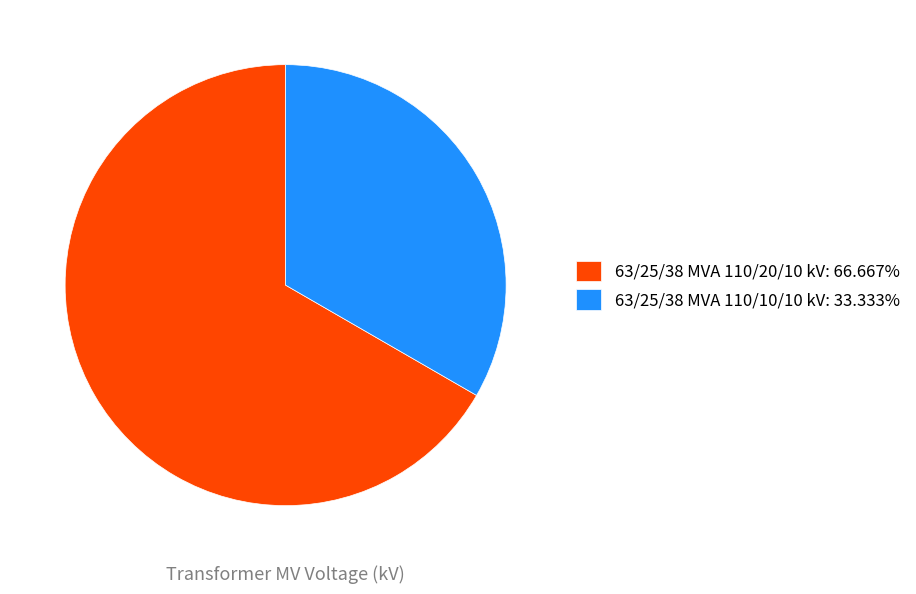

What is the ratio of the value at 63/25/38 MVA 110/10/10 kV: 33.333% to the value at 63/25/38 MVA 110/20/10 kV: 66.667%?

0.5